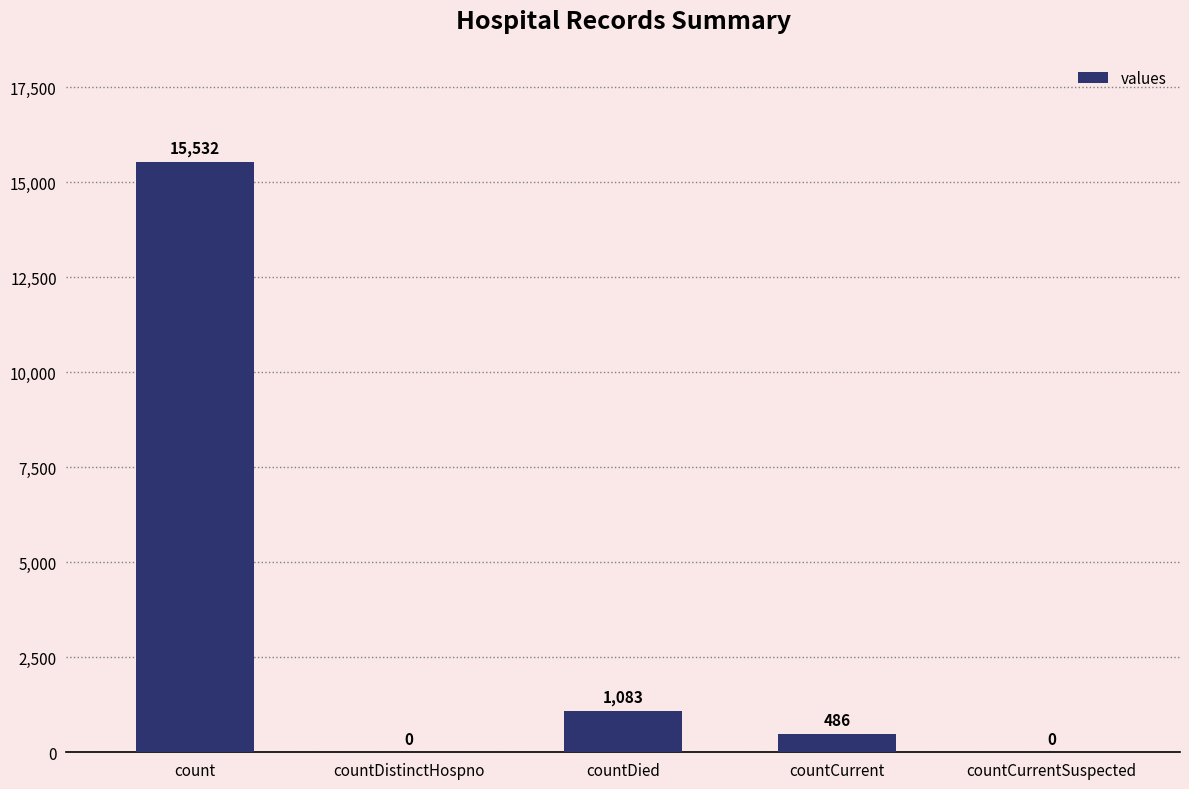

At which label does the data first exceed 486?

count